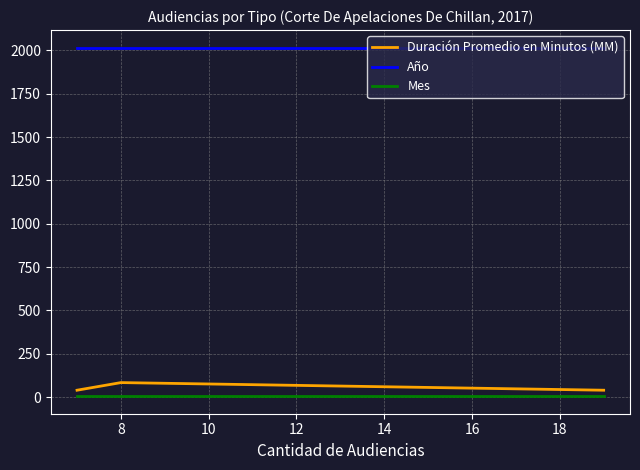

The Duración Promedio en Minutos (MM) series shows 62 at 6. True or false?

False